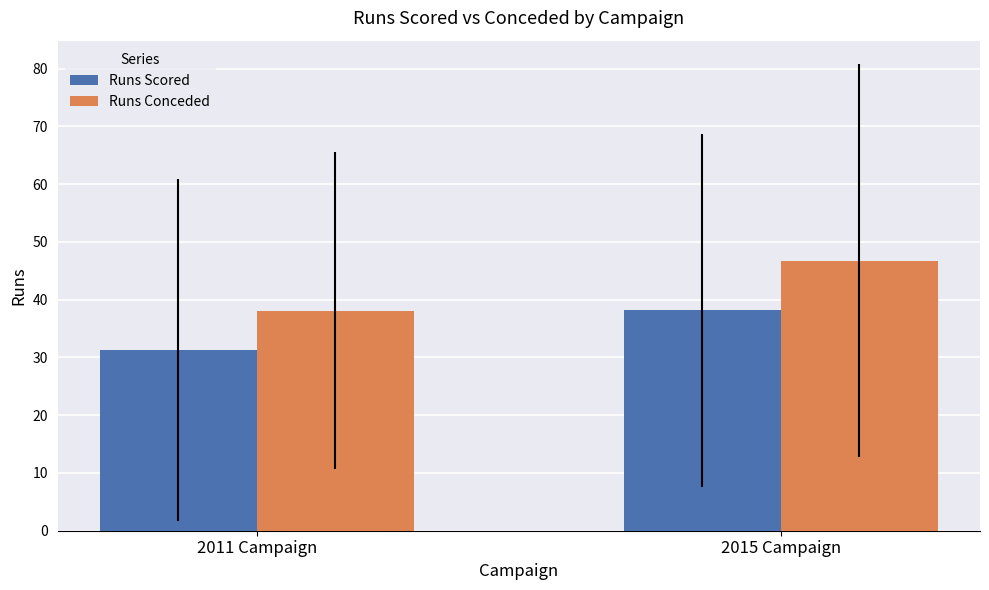

At which category is the sum across all series the highest?

2015 Campaign